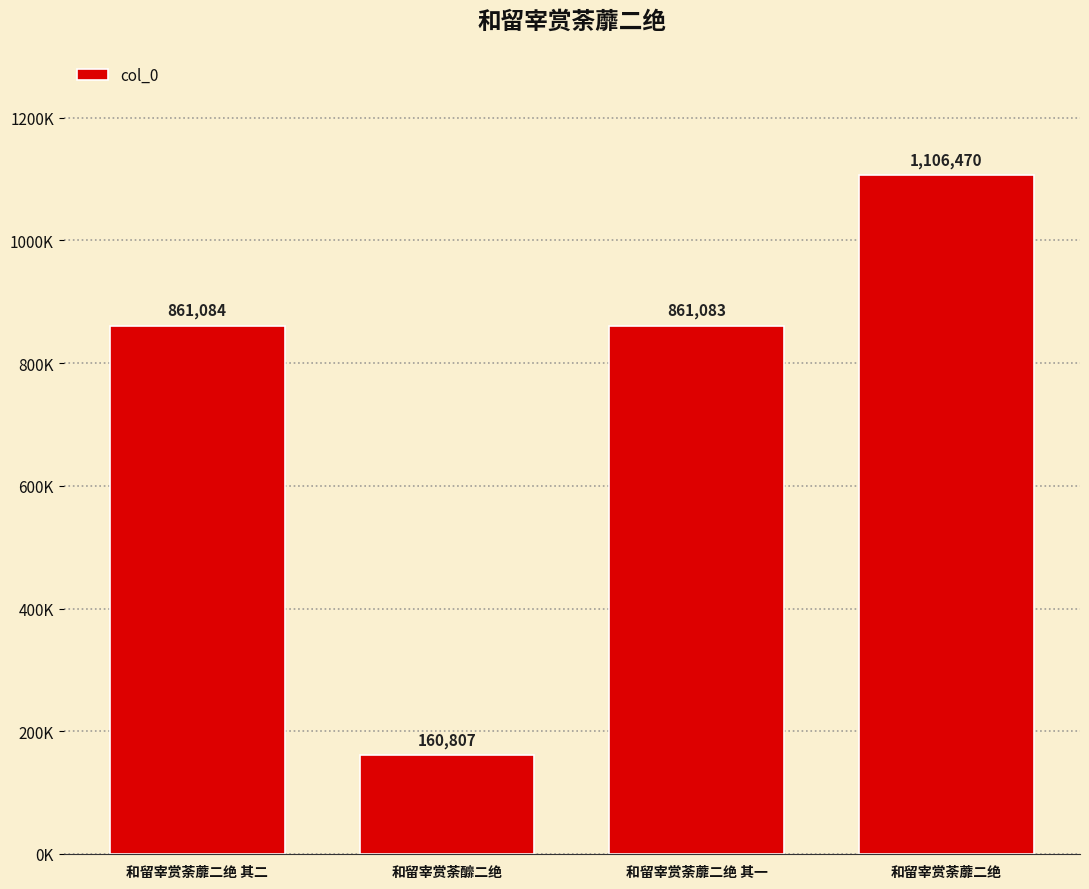

Which has a higher value, 和留宰赏荼蘼二绝 or 和留宰赏荼釄二绝?

和留宰赏荼蘼二绝